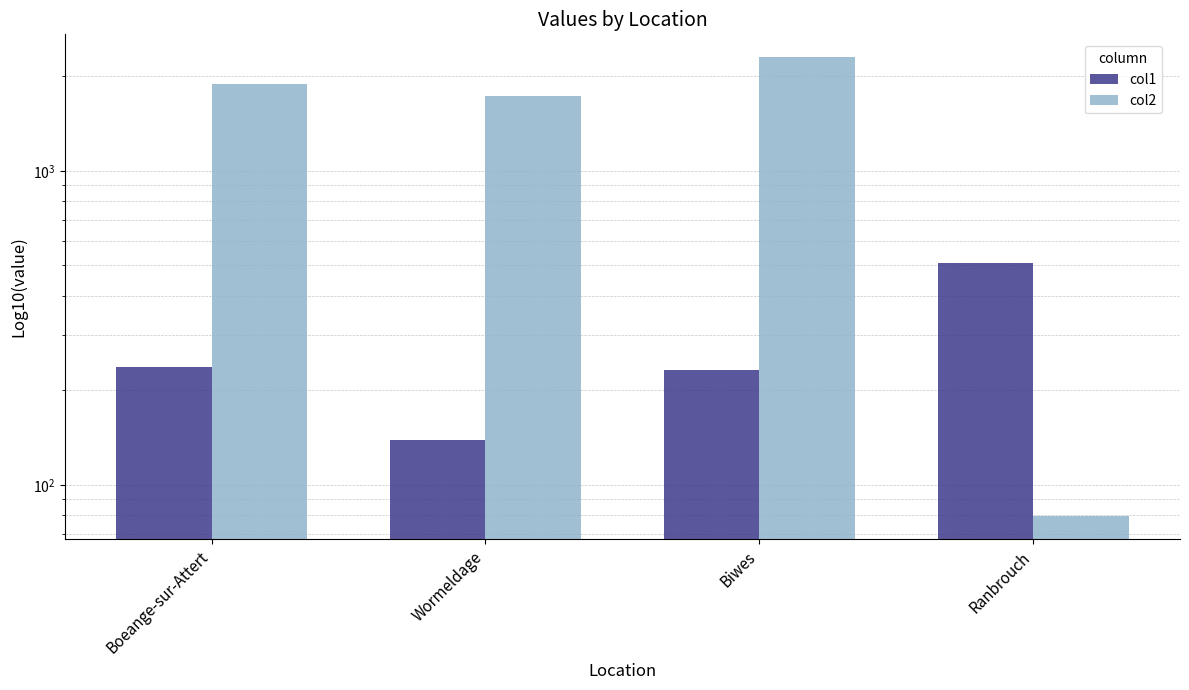

What are all the series names shown in the legend?

col1, col2